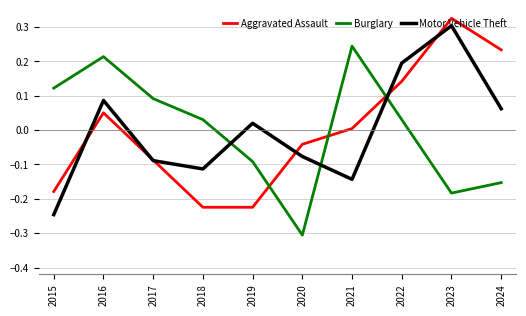

At how many categories does at least one series exceed 0?

9